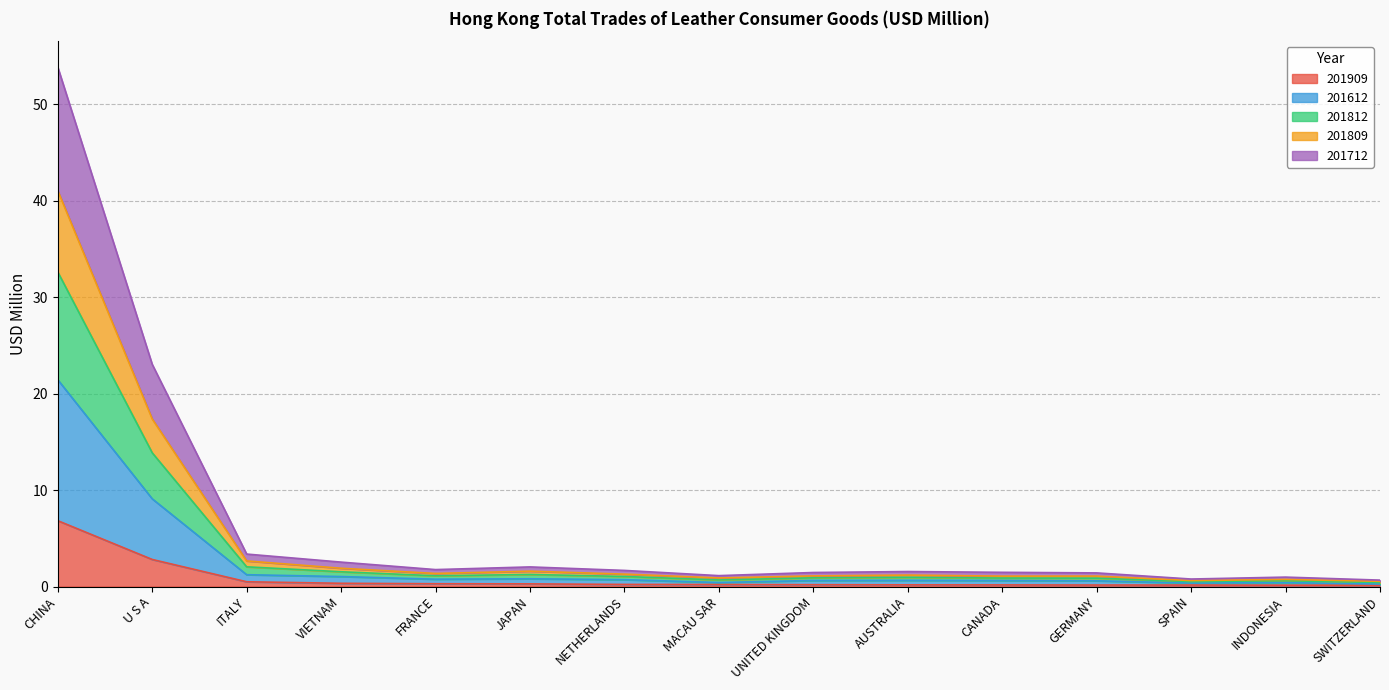

What is the difference between the 201812 values at MACAU SAR and CANADA?

0.2